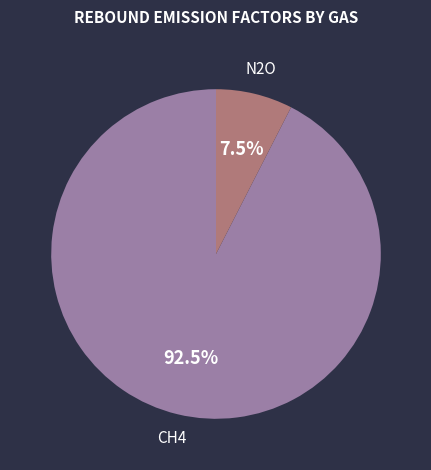

Which has a higher value, CH4 or N2O?

CH4